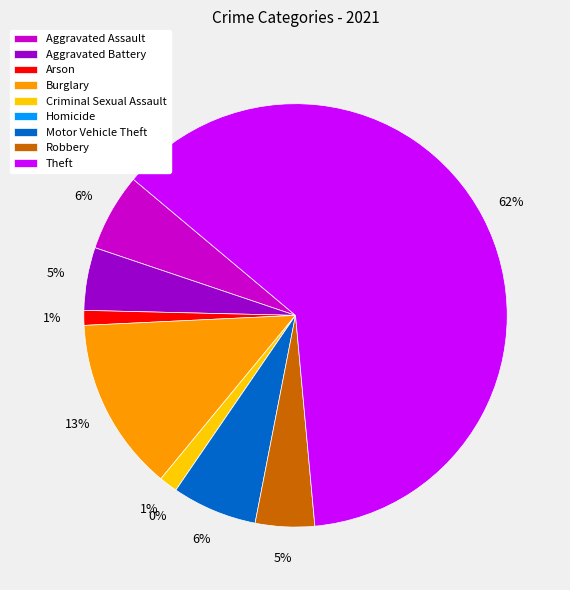

Approximately how many times larger is the value at Robbery compared to Motor Vehicle Theft?

0.7